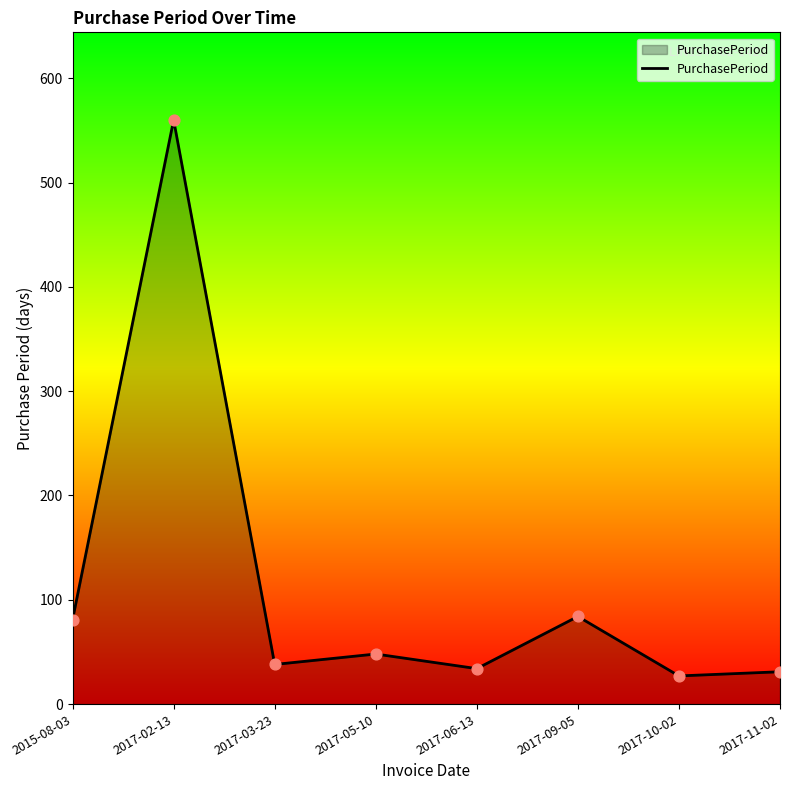

What is the change in value from 2015-08-03 to 2017-11-02?

-50